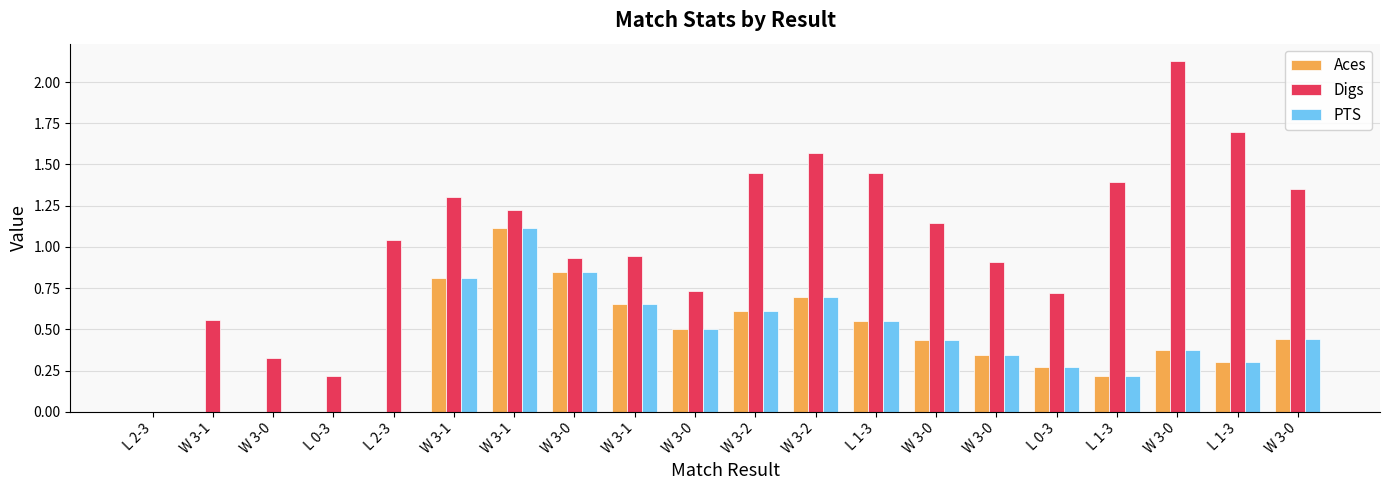

What is the label of the 17th bar from the left?

L 1-3